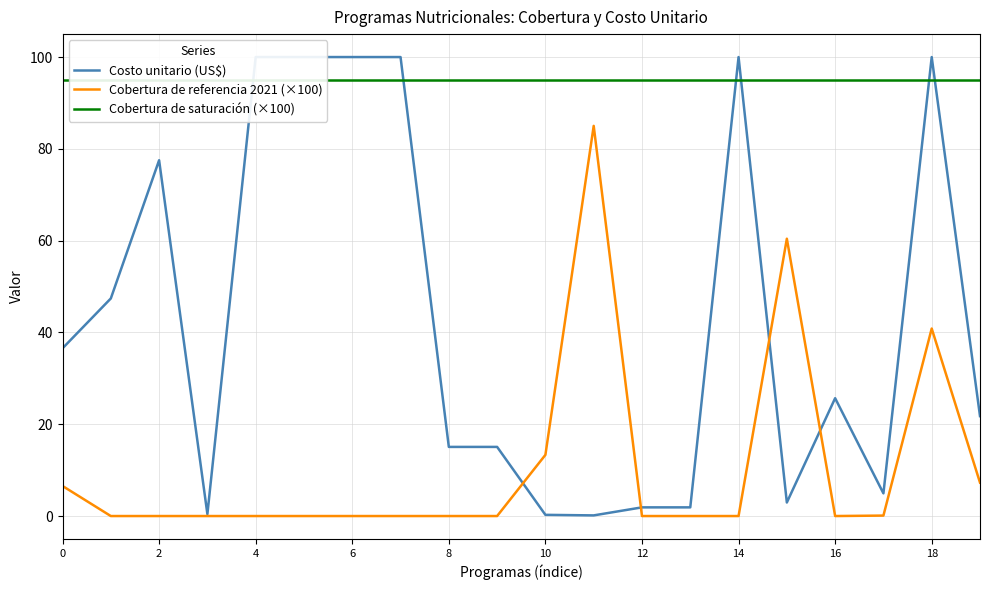

At which label is Cobertura de referencia 2021 (×100) closest to 42?

18